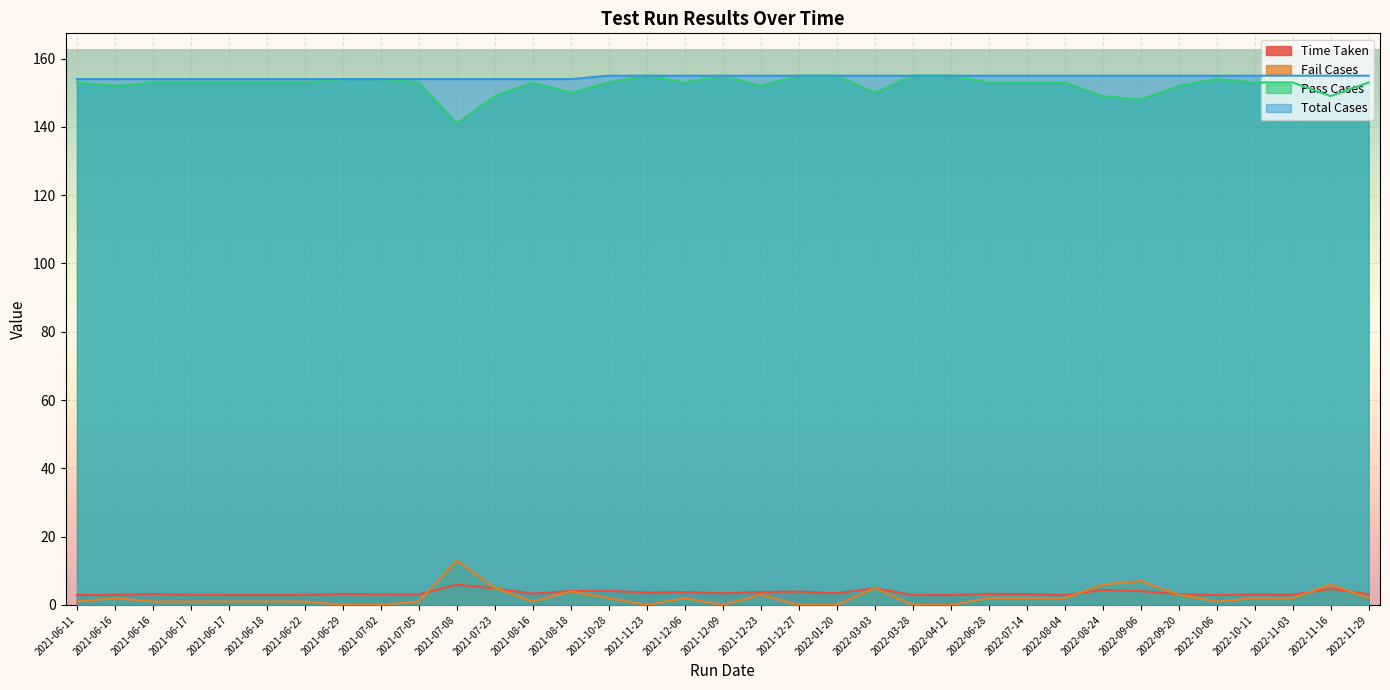

True or false: Fail Cases and Pass Cases intersect in this chart.

False